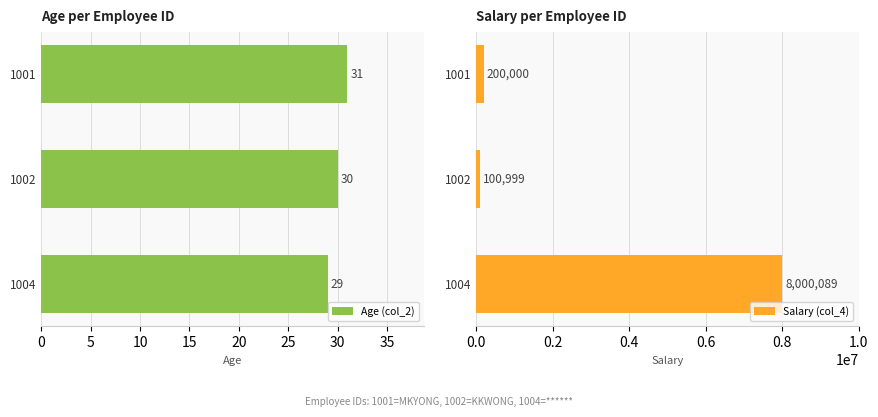

What is the smallest value displayed?

29